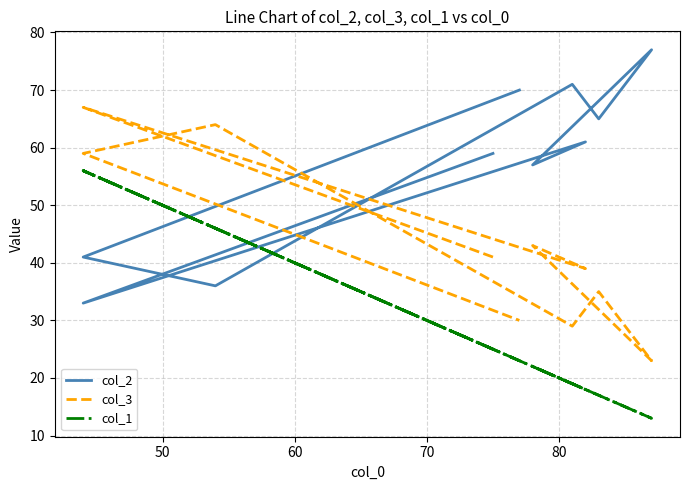

How many values in the col_3 series exceed 41?

4